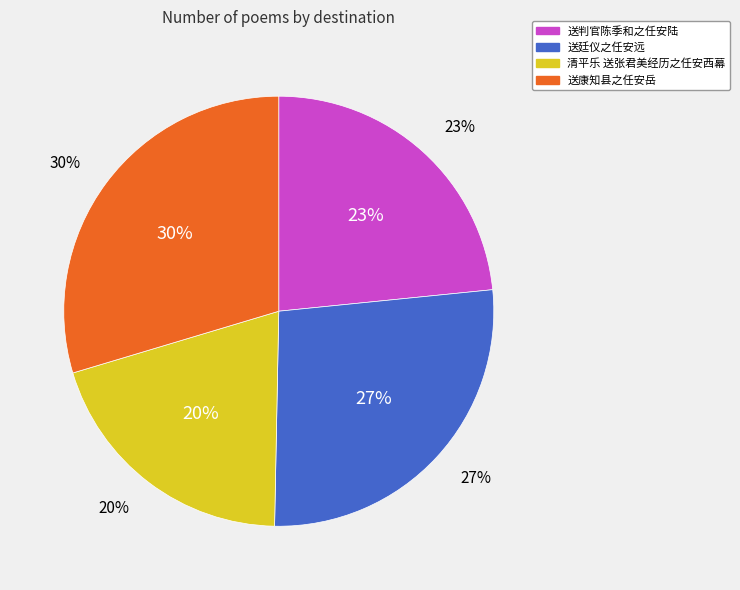

What is the total percentage of 清平乐 送张君美经历之任安西幕 and 送廷仪之任安远?

47.0%